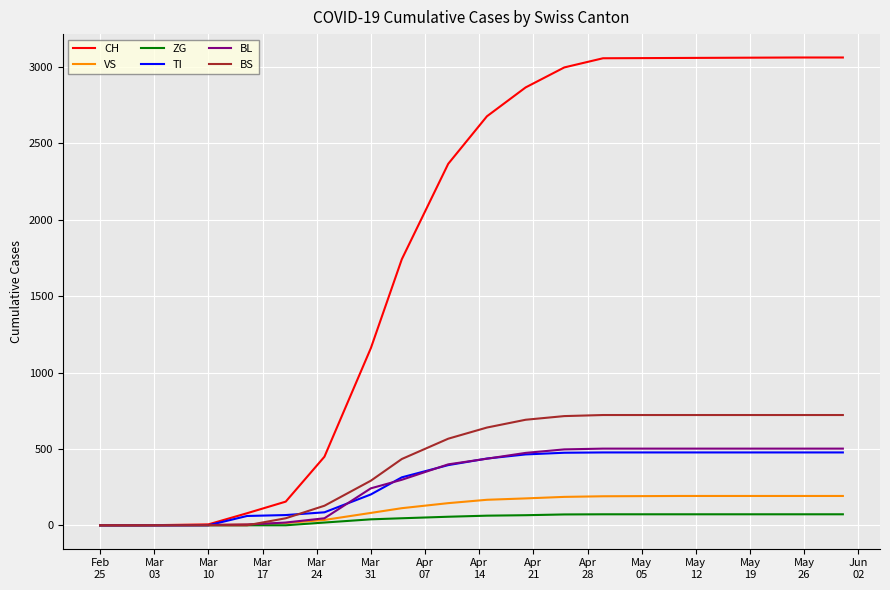

What is the greatest value displayed?

3063